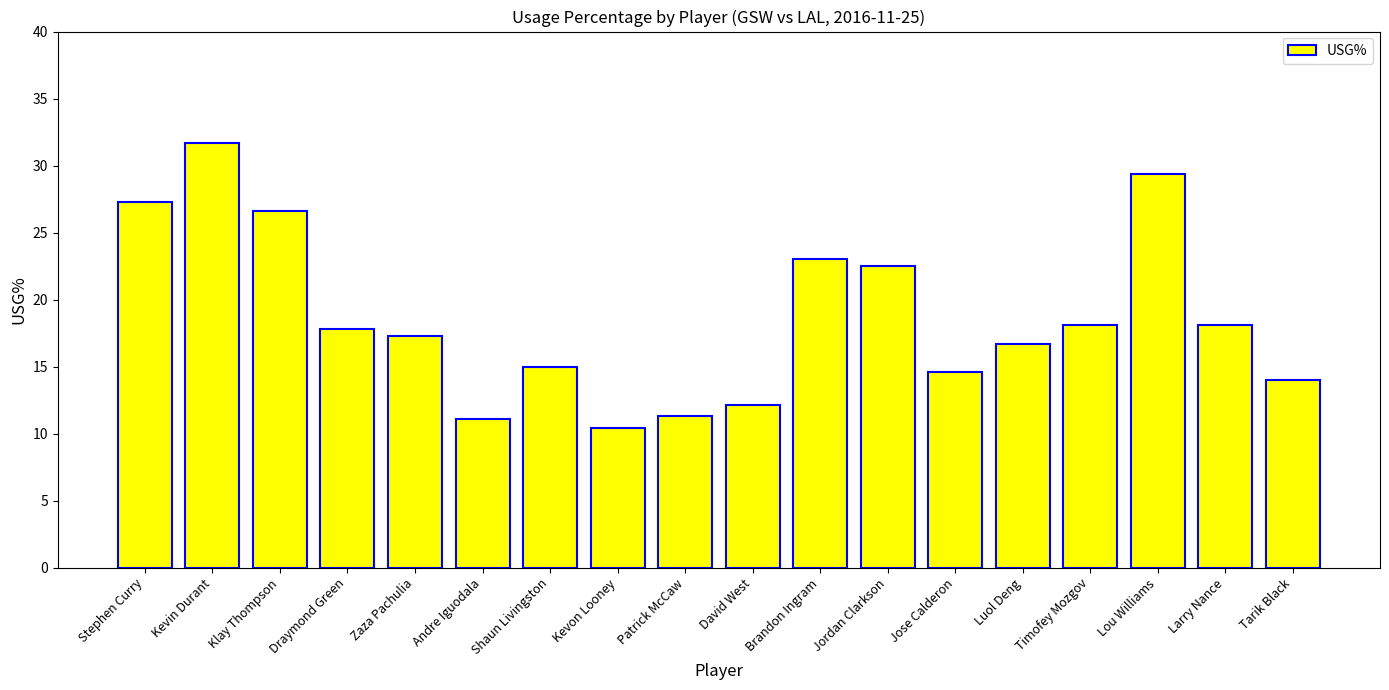

At which label does the data first exceed 17?

Stephen Curry